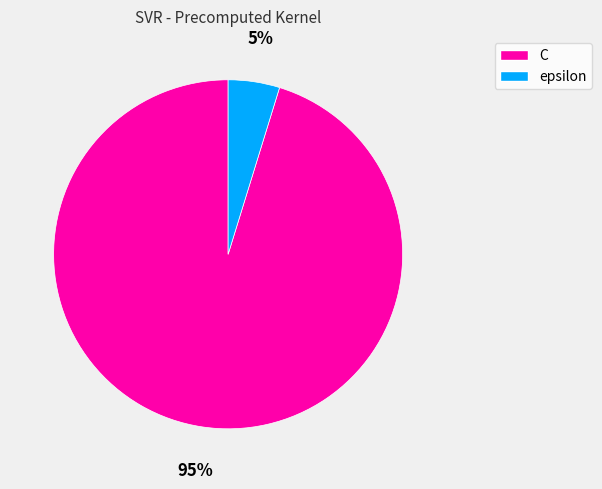

Is the sum of epsilon and C greater than half?

Yes